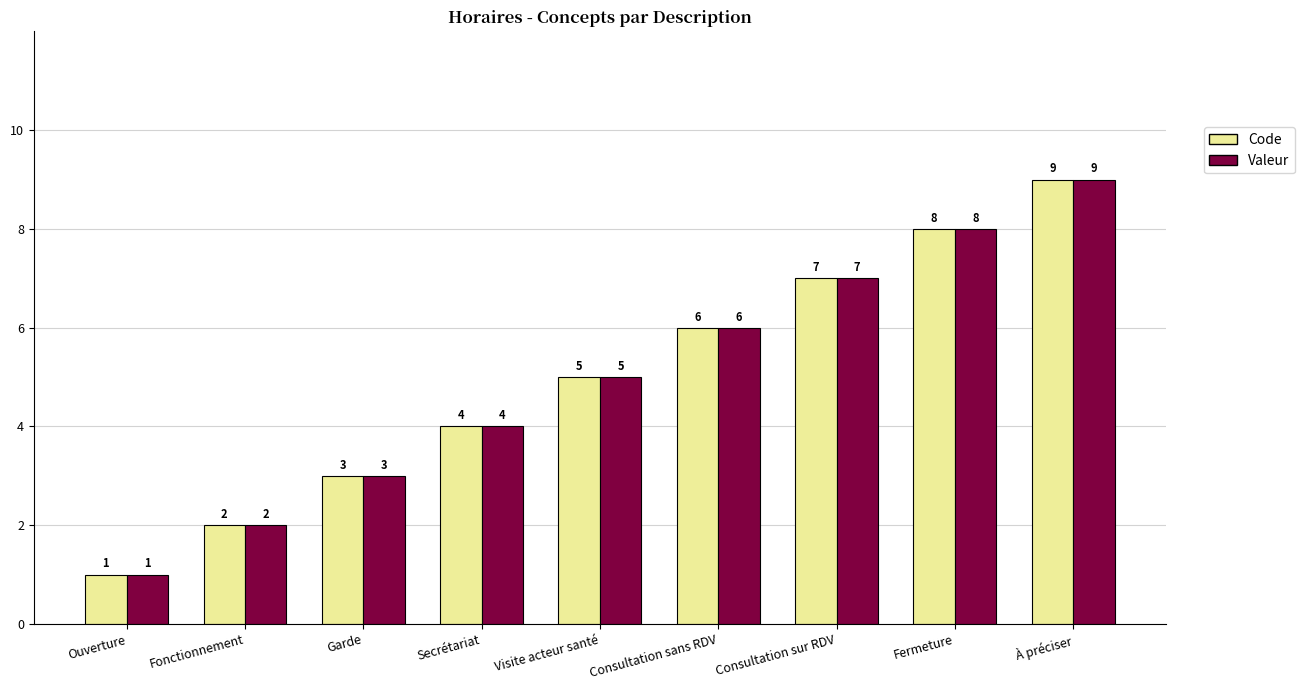

Which category has the lowest value across all series?

Ouverture